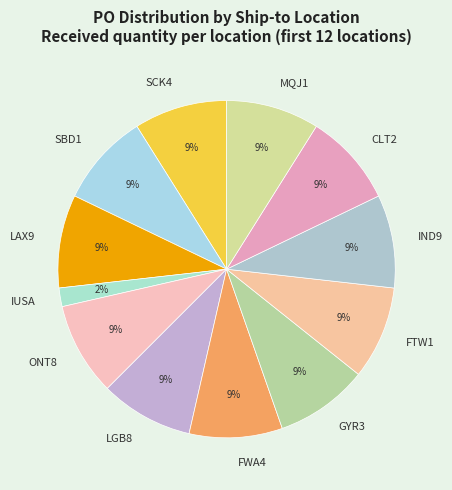

Does FWA4 represent more than half of the total?

No